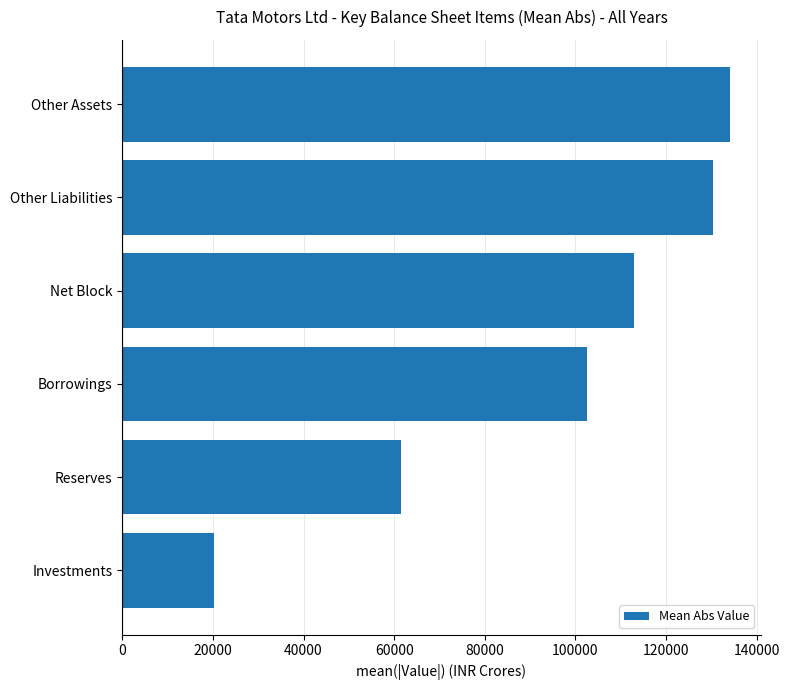

Where is the data nearest to the value 77259?

Reserves